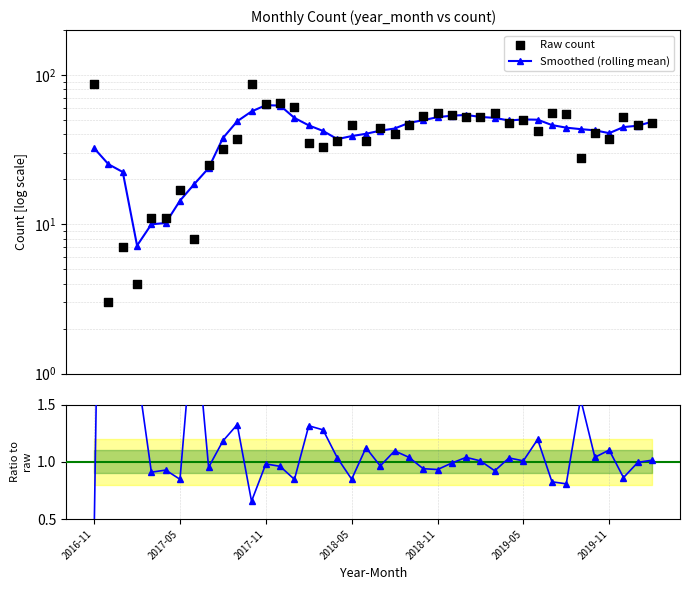

At how many categories does at least one series exceed 30?

32